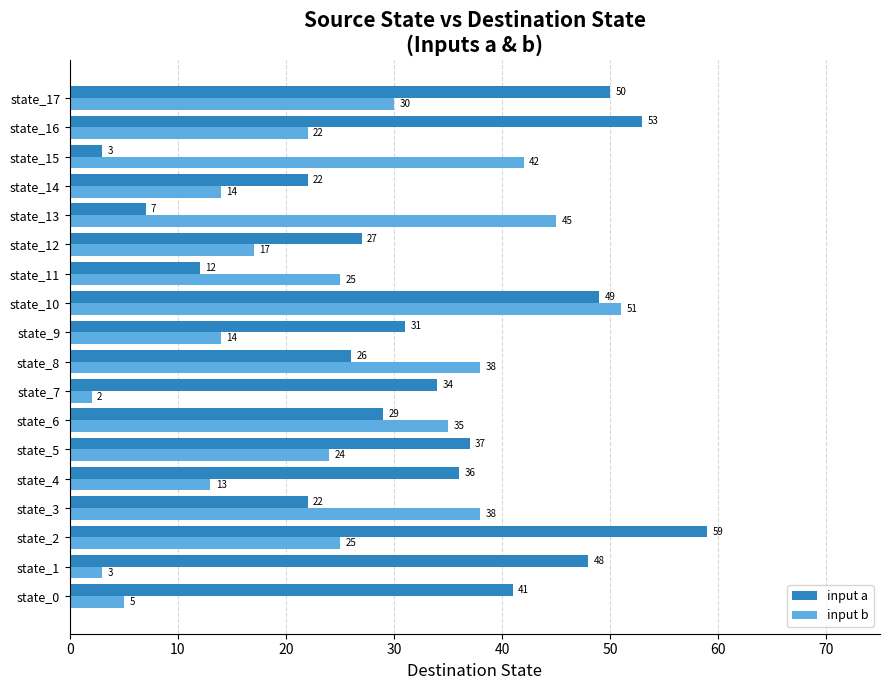

True or false: input a has a value of 29 at state_6.

True